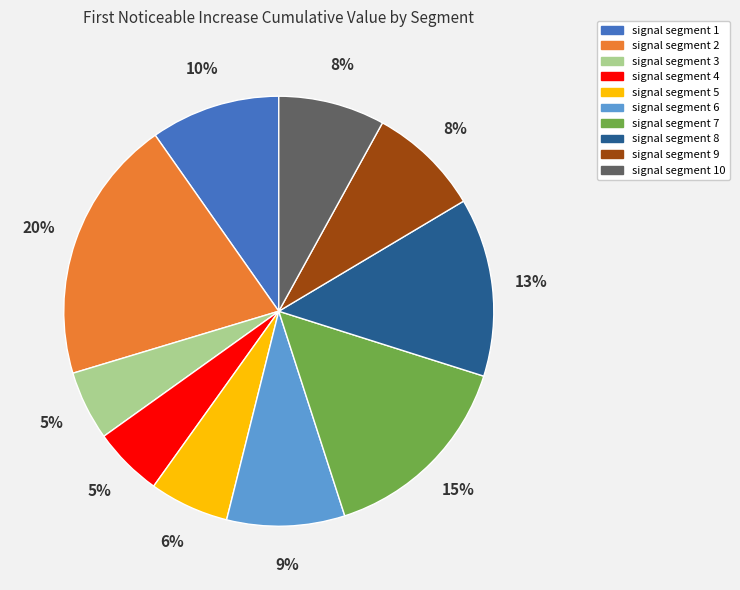

Is the sum of signal segment 2 and signal segment 3 greater than half?

No